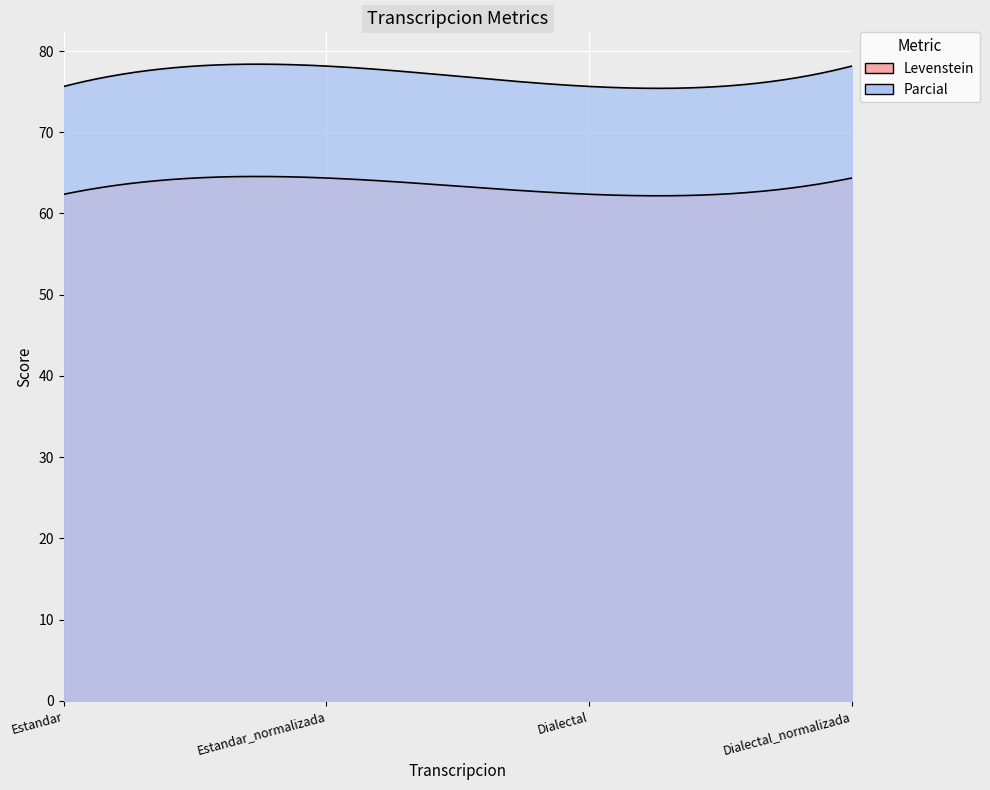

True or false: Parcial and Levenstein cross at least once.

False